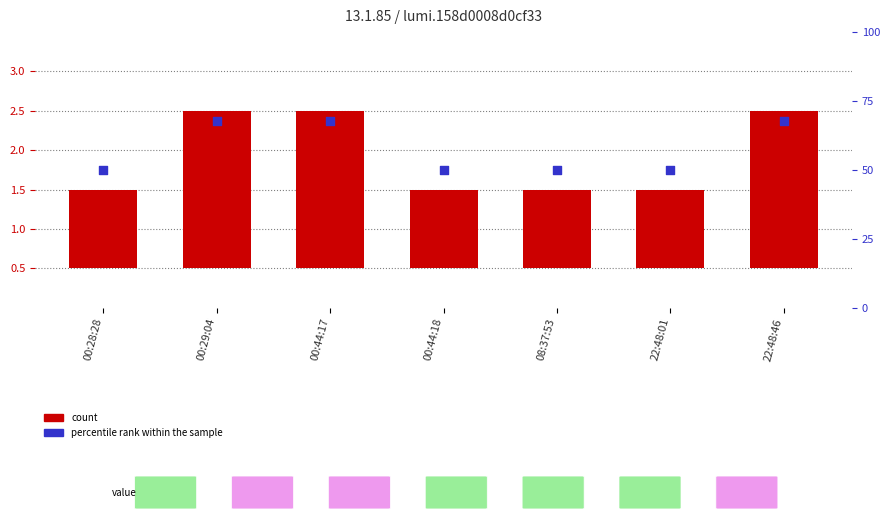

Which series has the largest Y range (max minus min)?

count